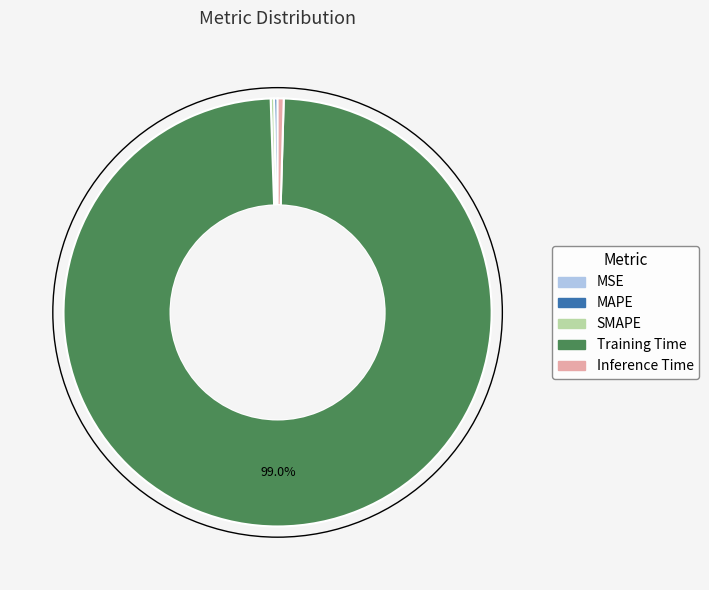

Is there a majority slice in this chart?

Yes